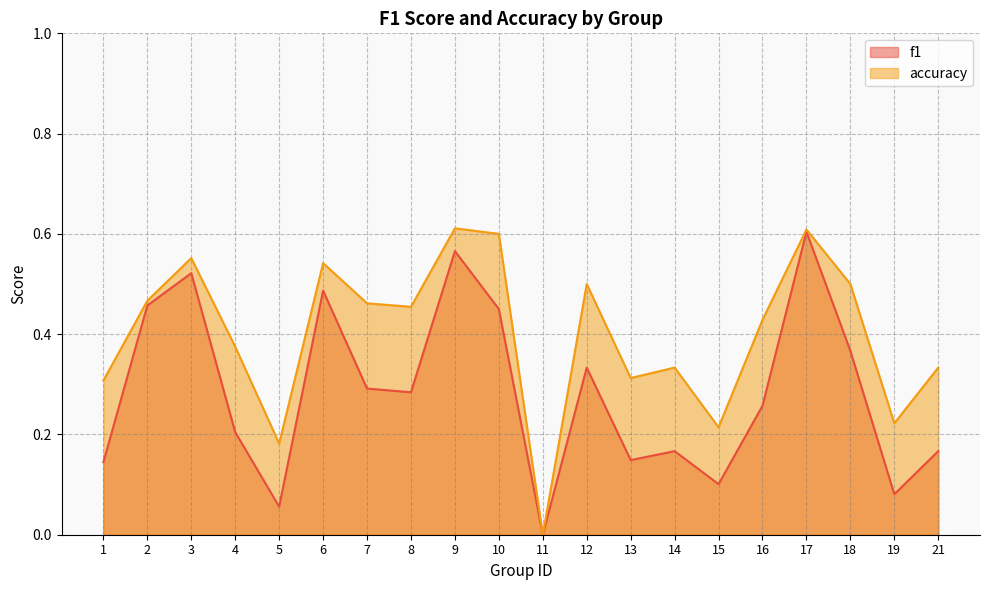

Is it true that accuracy equals 0.0 at 11?

True